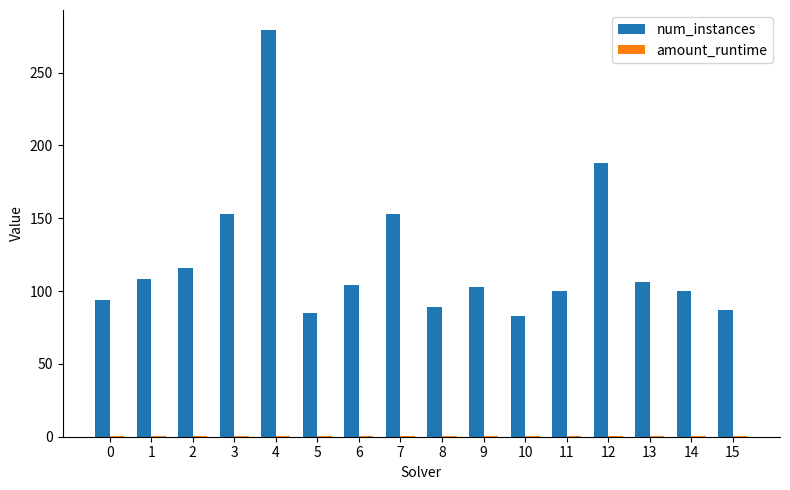

How many series are shown in this chart?

2